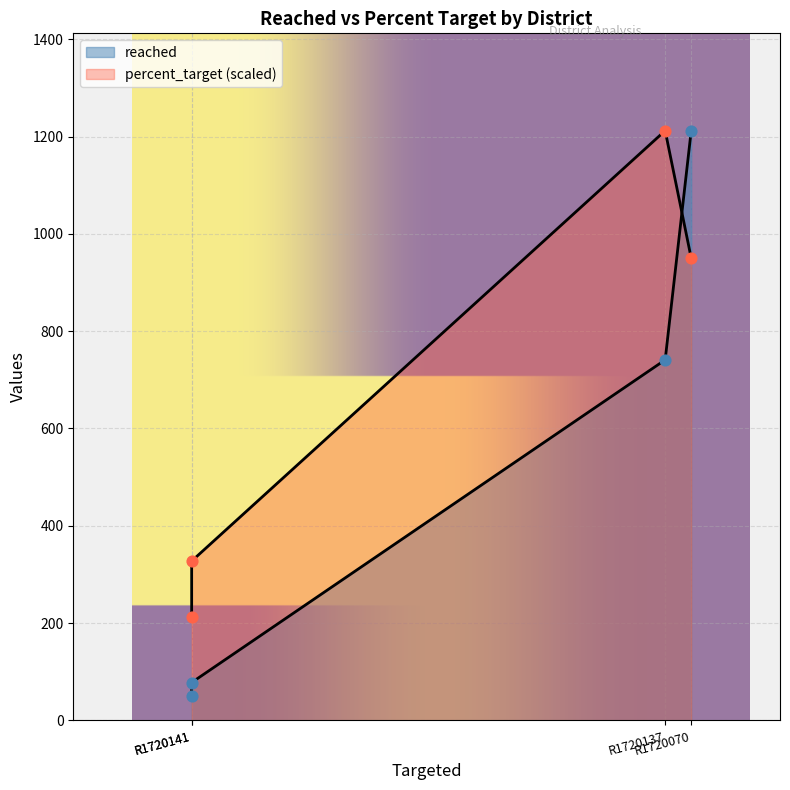

Which series contains the highest Y value?

reached